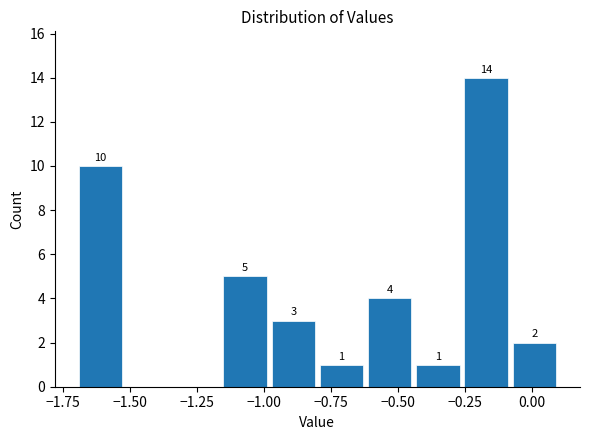

Around what value on the x-axis is the tallest bar? Give the approximate position of its centre, as read against the axis.

-0.15